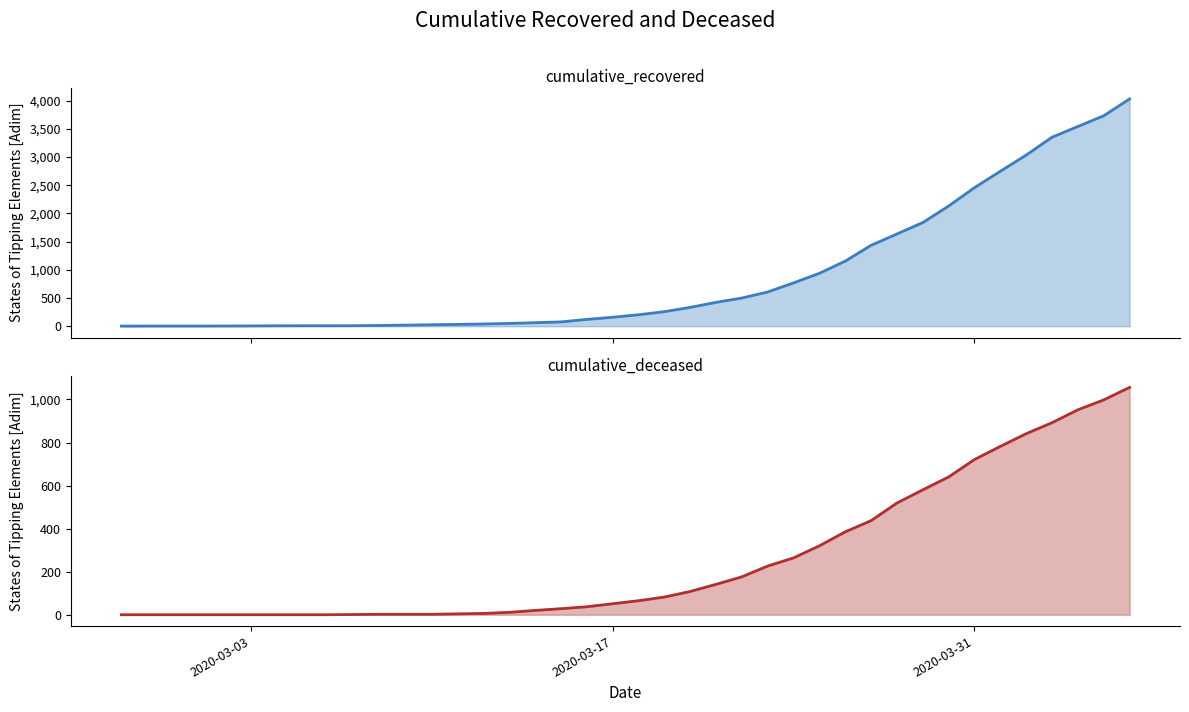

The cumulative_deceased series shows 1 at 2020-03-07. True or false?

True